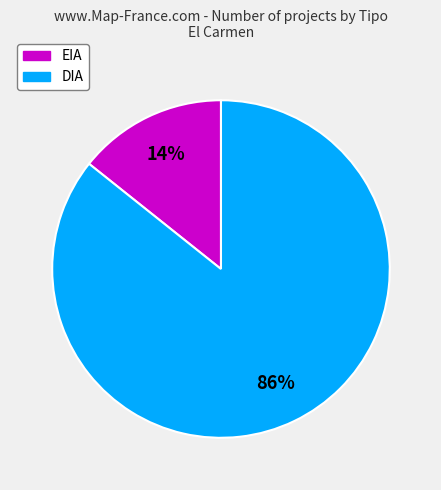

Which slice represents more than half of the pie?

DIA